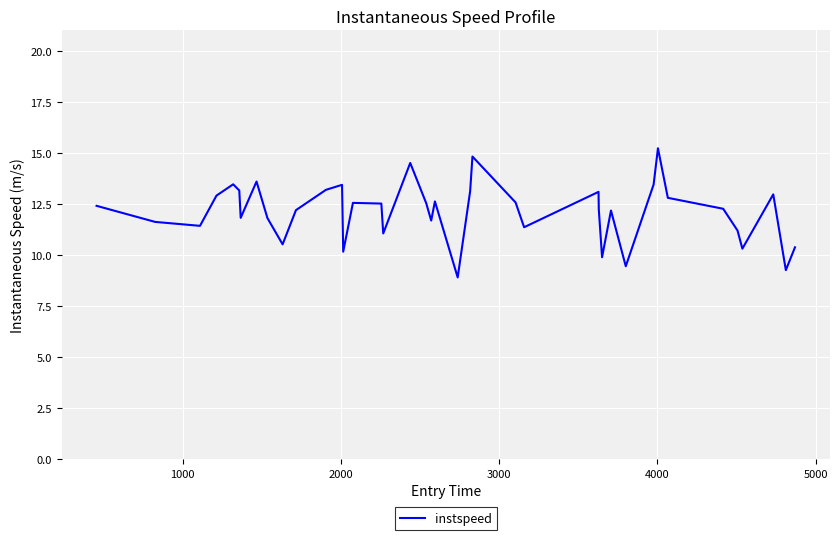

What is the difference between the maximum and minimum values?

6.3